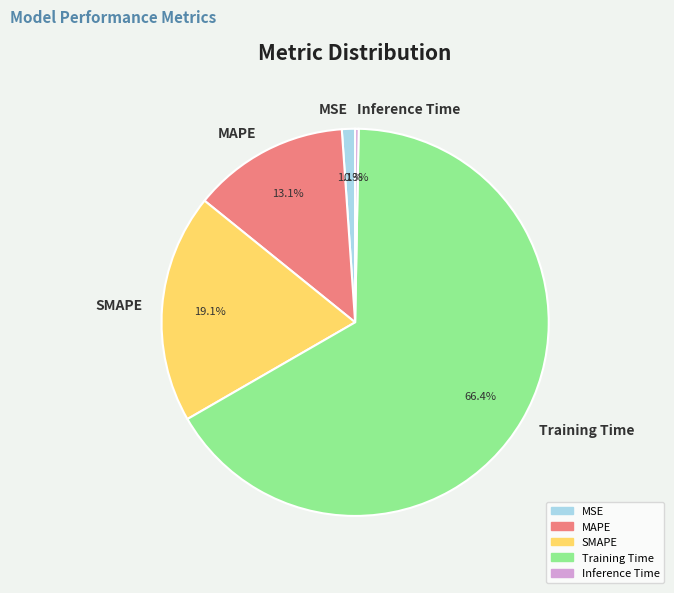

Rank the categories by value from lowest to highest.

Inference Time, MSE, MAPE, SMAPE, Training Time